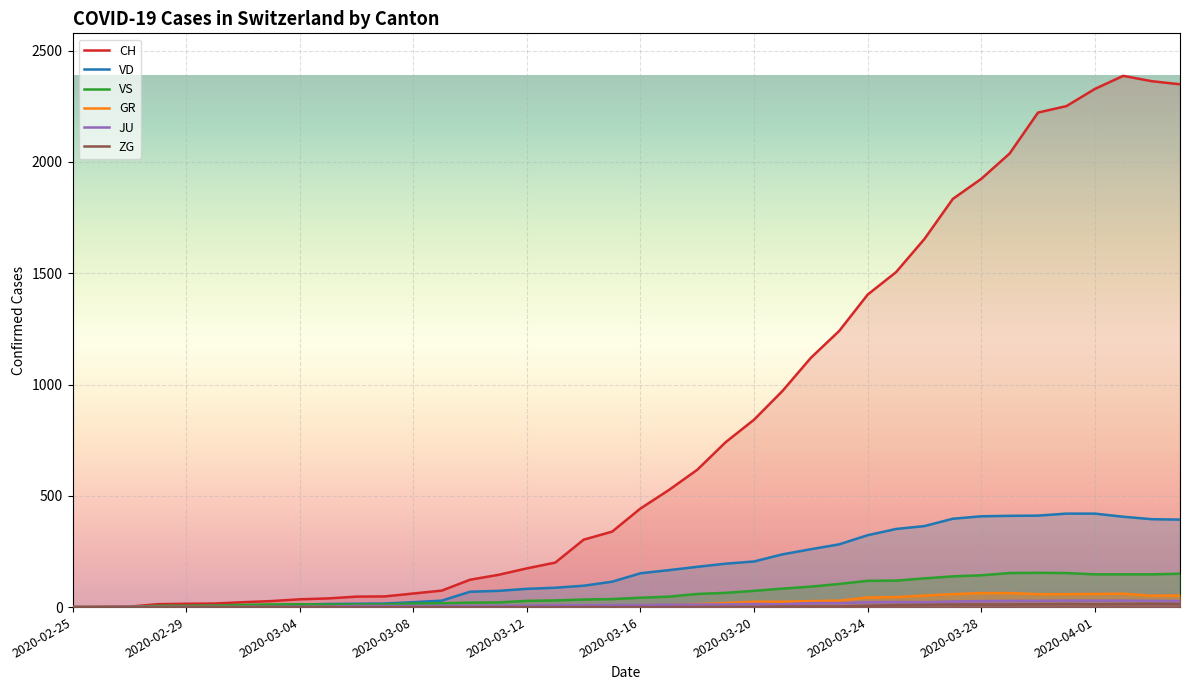

What is the sum of all CH values?

32444